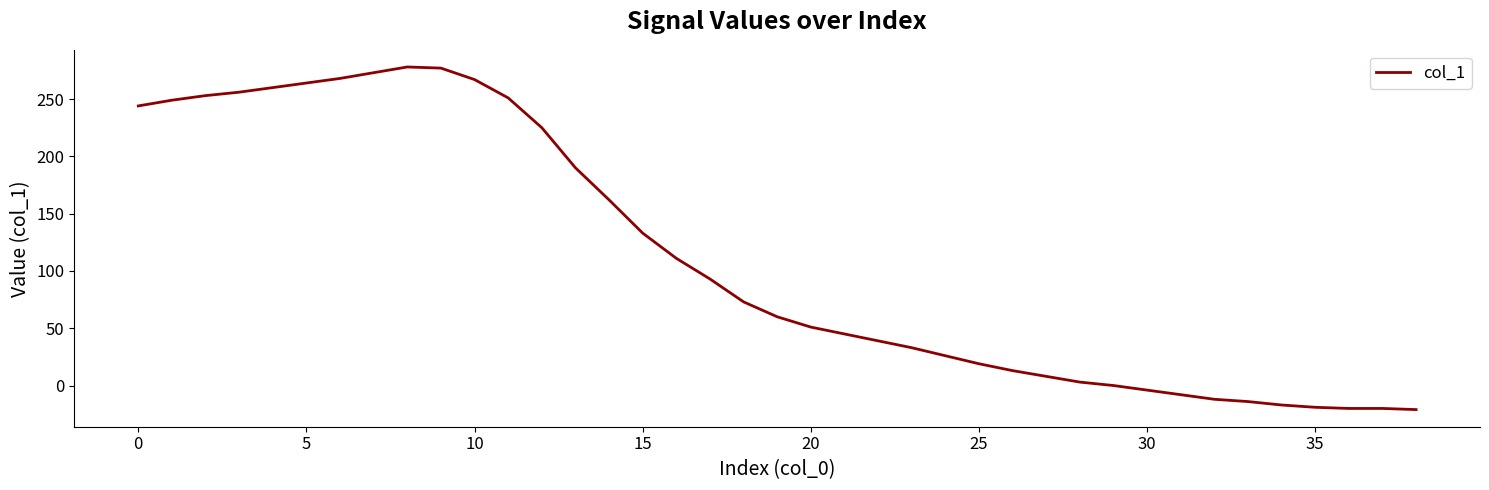

How many values are below 60?

19